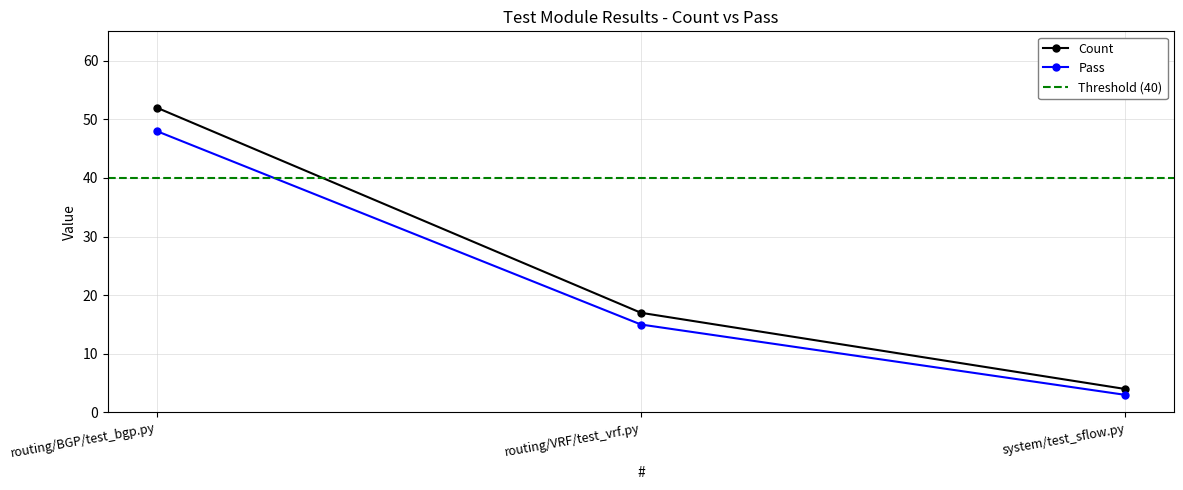

At which category is the sum across all series the highest?

routing/BGP/test_bgp.py